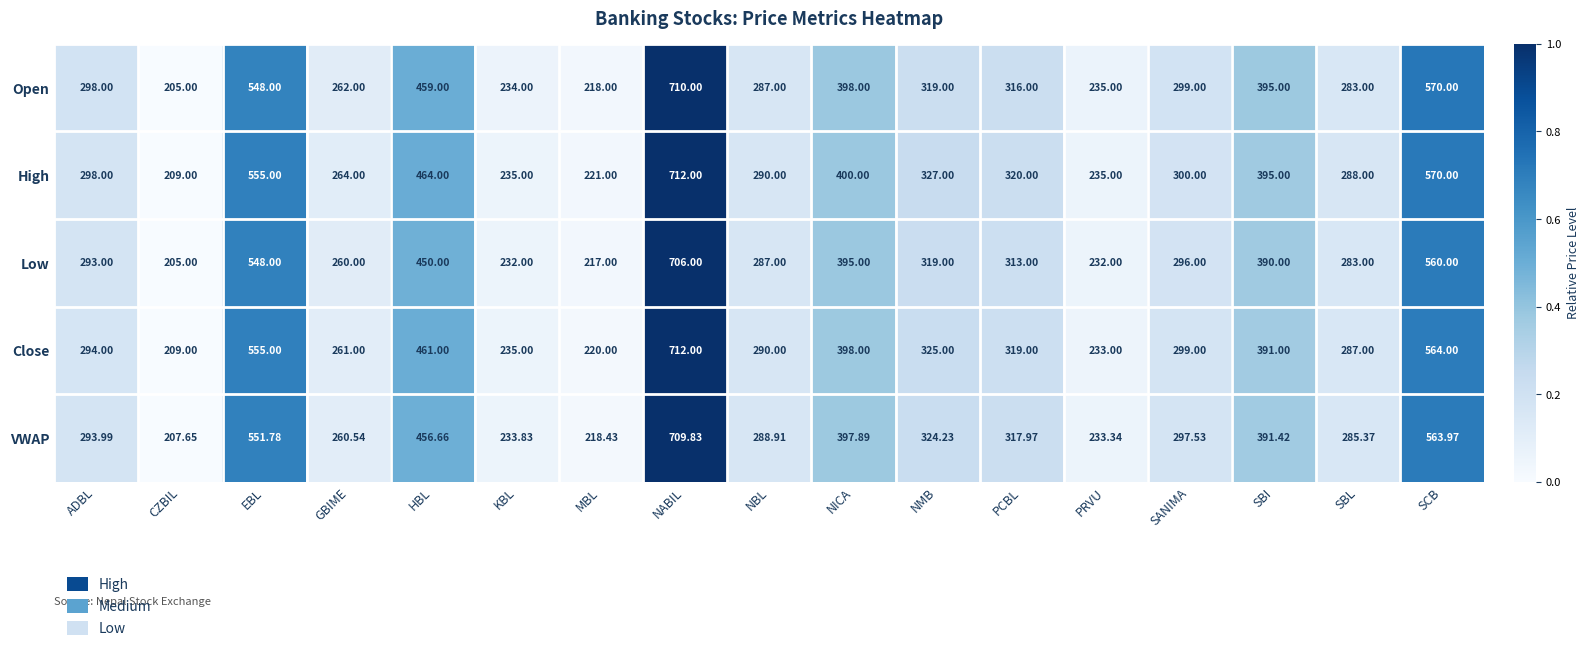

List the labels in order of Open value, smallest first.

CZBIL, MBL, KBL, PRVU, GBIME, SBL, NBL, ADBL, SANIMA, PCBL, NMB, SBI, NICA, HBL, EBL, SCB, NABIL